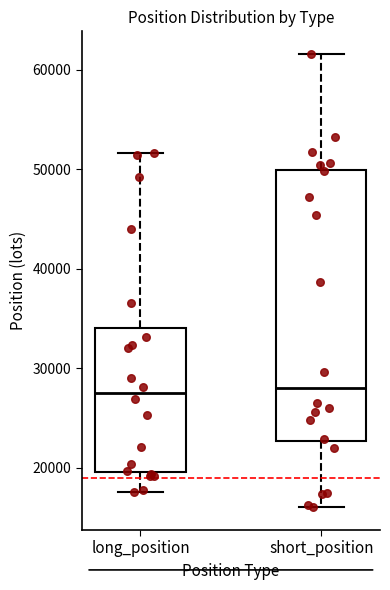

Reading left to right, transcribe this box plot: for each box, give where its median line is, the range the box spans, and where its two whiskers end, as read against the y-axis. The values are not printed on the chart, so give them approximately, as read against the axis.

long_position: median 28000, box 20000 to 34000, whiskers 18000 to 52000
short_position: median 28000, box 23000 to 50000, whiskers 16000 to 62000